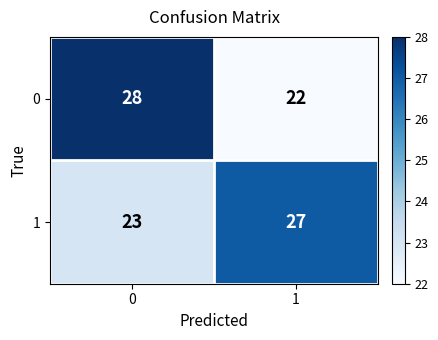

What is the sum of the 1 values at 0 and 1?

50